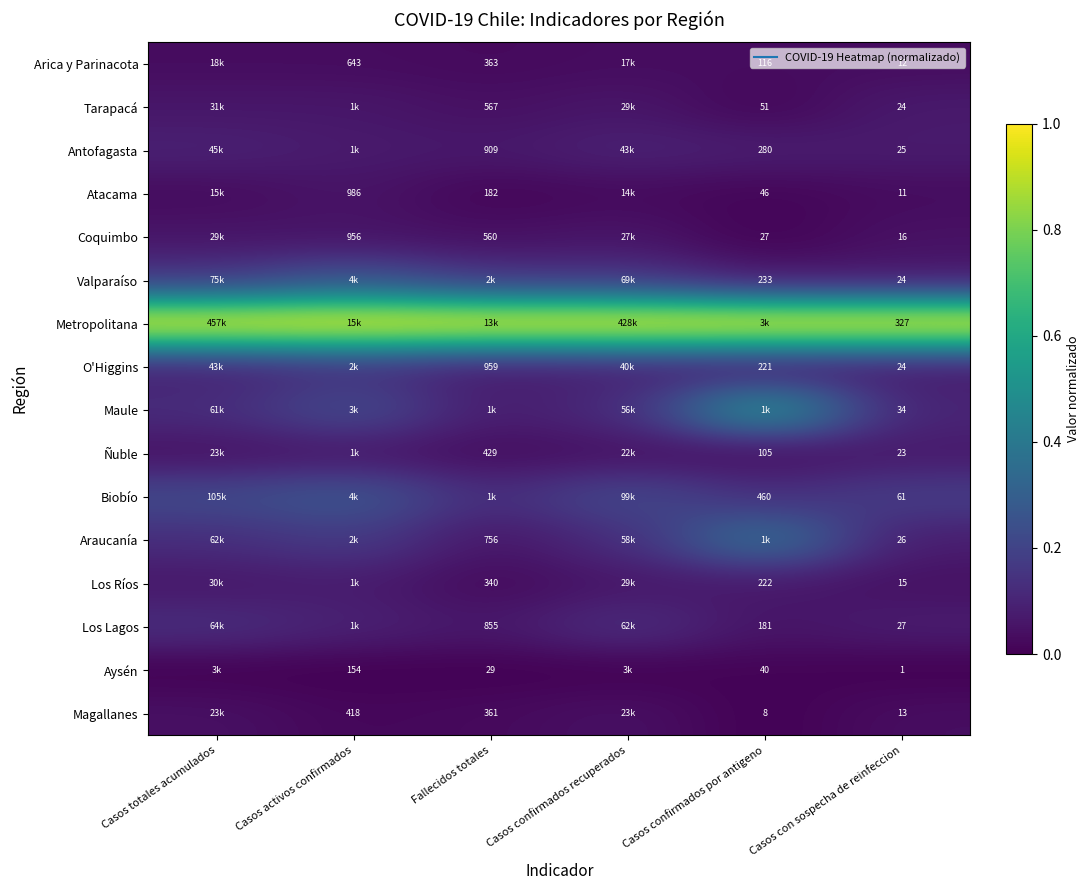

True or false: Biobío has a value of 0.1 at Casos confirmados por antigeno.

False